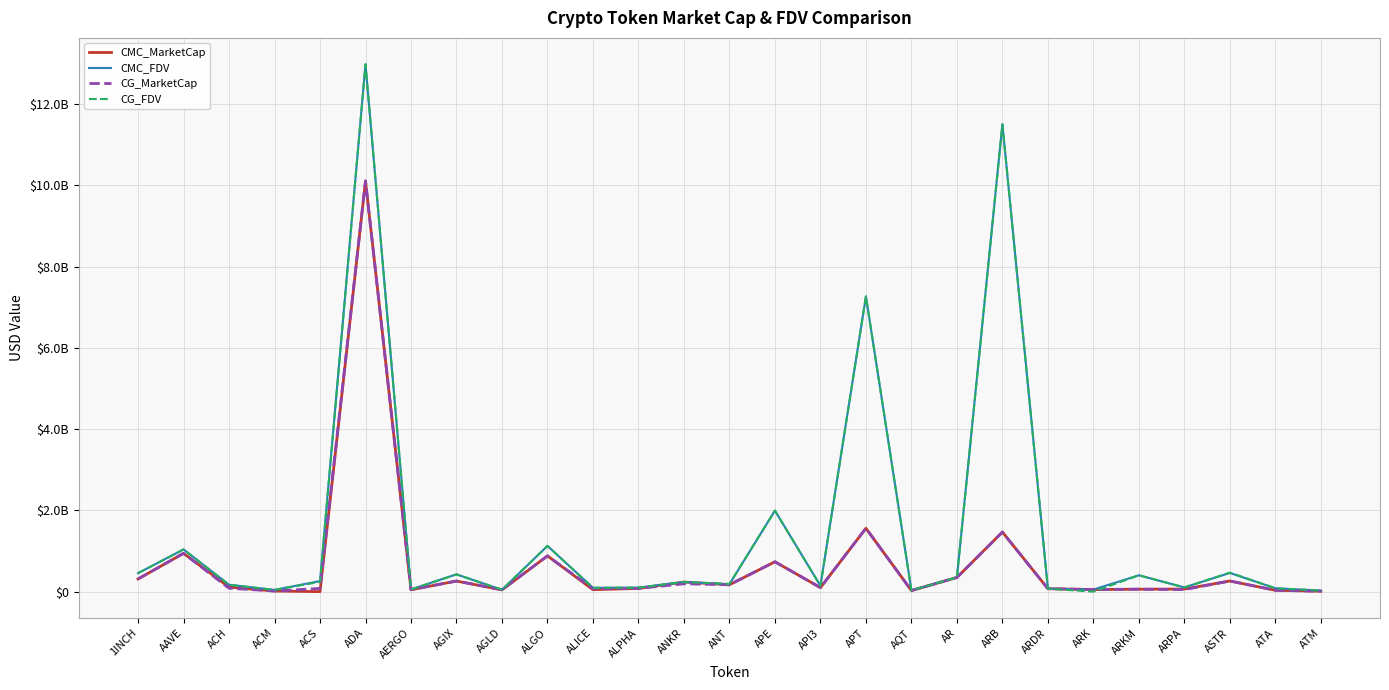

Is this an area chart (filled region under the line)?

No